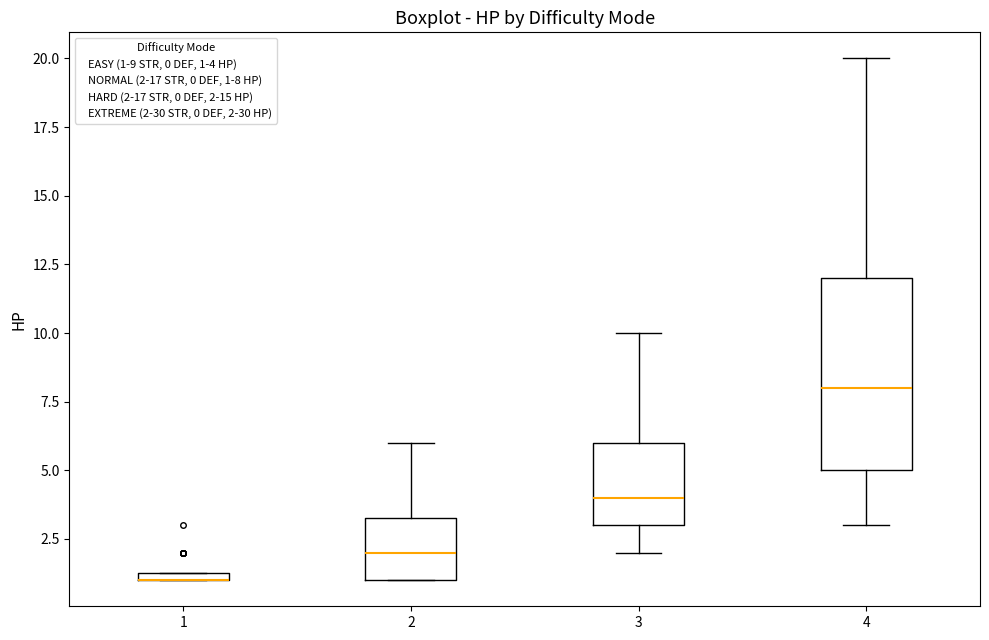

Comparing the boxes themselves (not the whiskers), which one is the tallest?

4